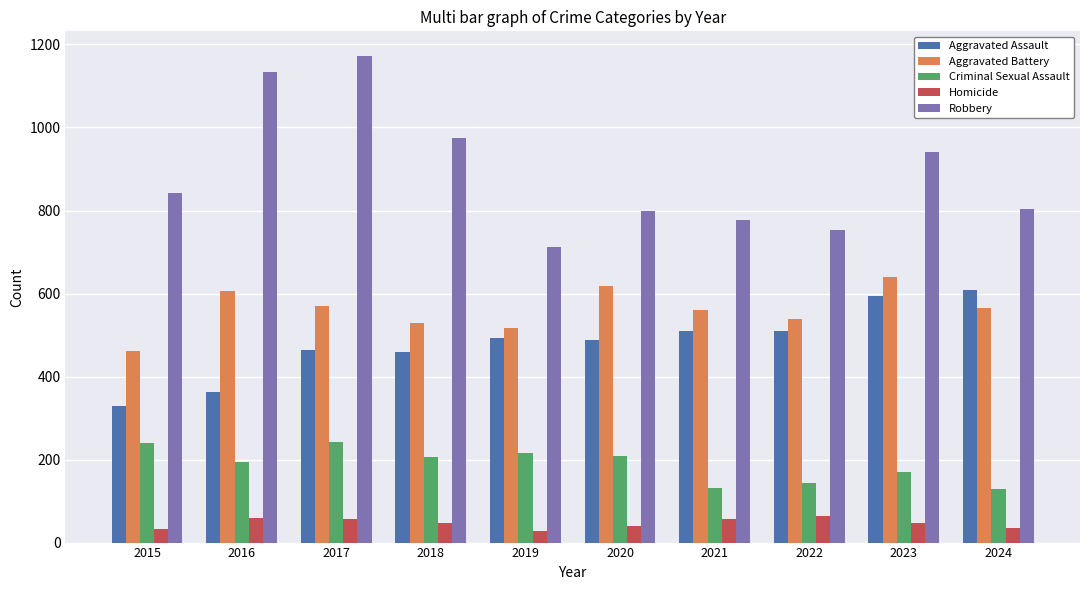

What is the highest value of the Homicide series?

63